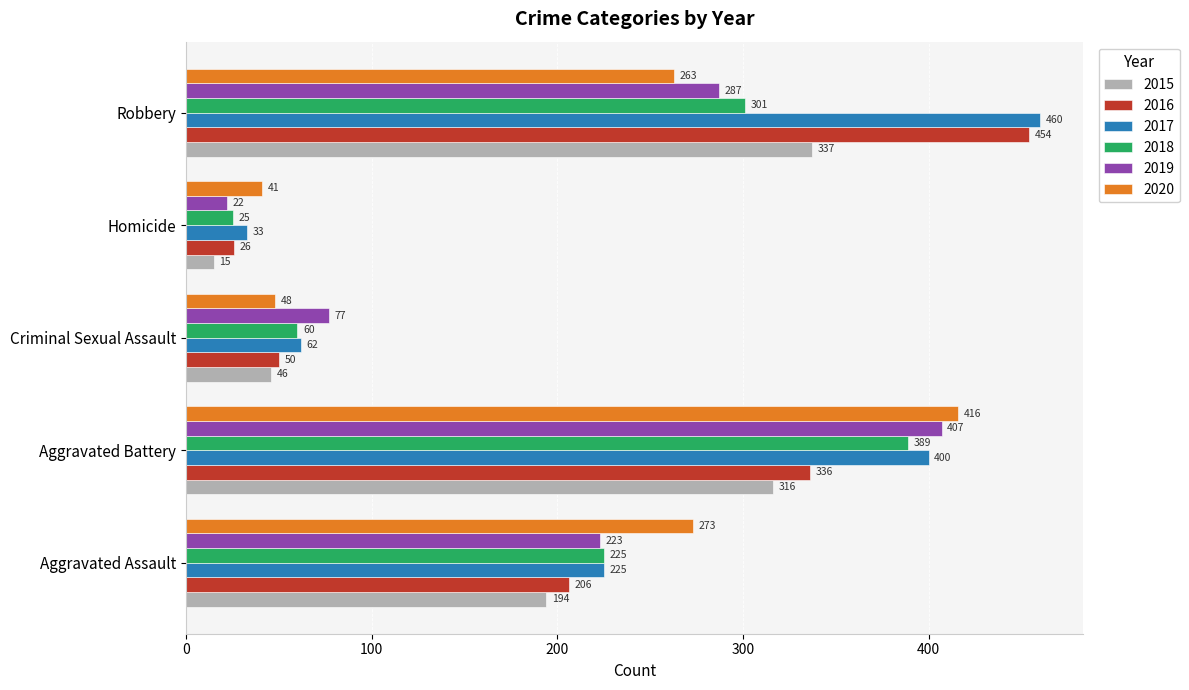

What is the highest value of the 2016 series?

454